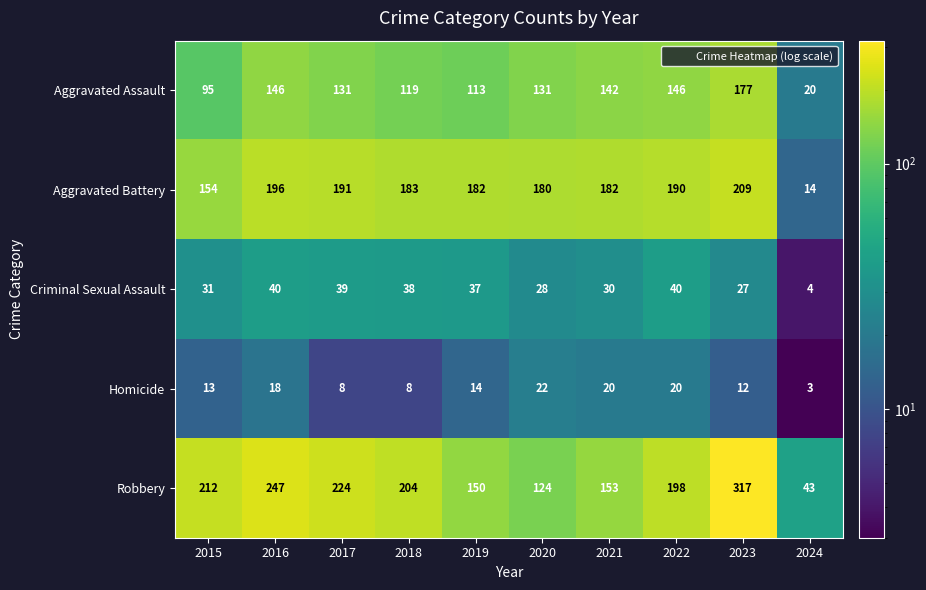

What is the sum of the Criminal Sexual Assault values at 2020 and 2016?

68